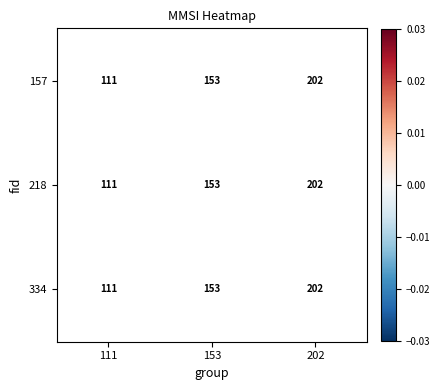

Is the value of 157 at 111 greater than the value of 334 at 111?

No